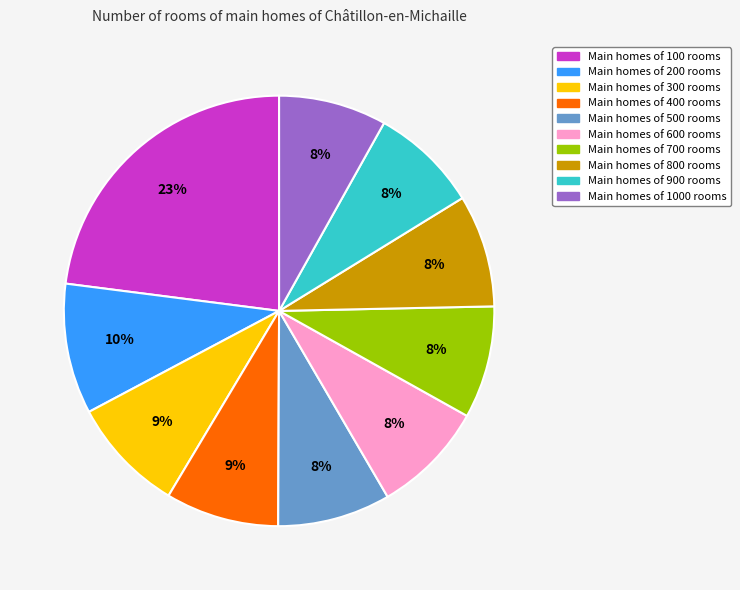

Is there a majority slice in this chart?

No